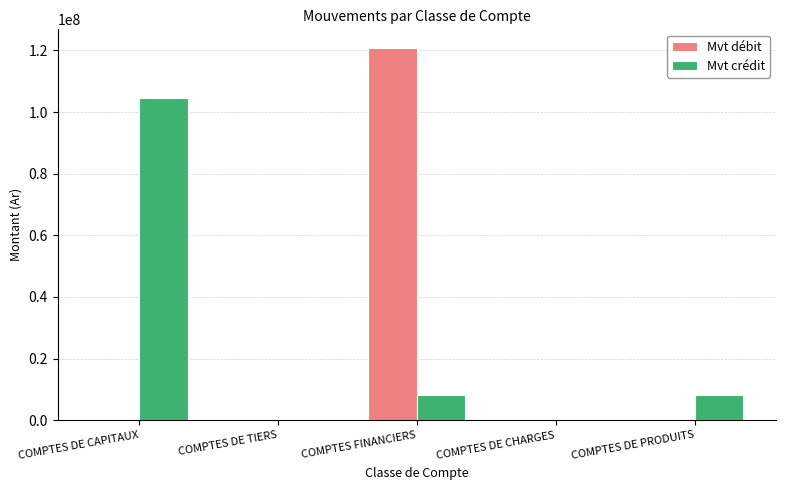

What is the sum of all Mvt crédit values?

120990051.9